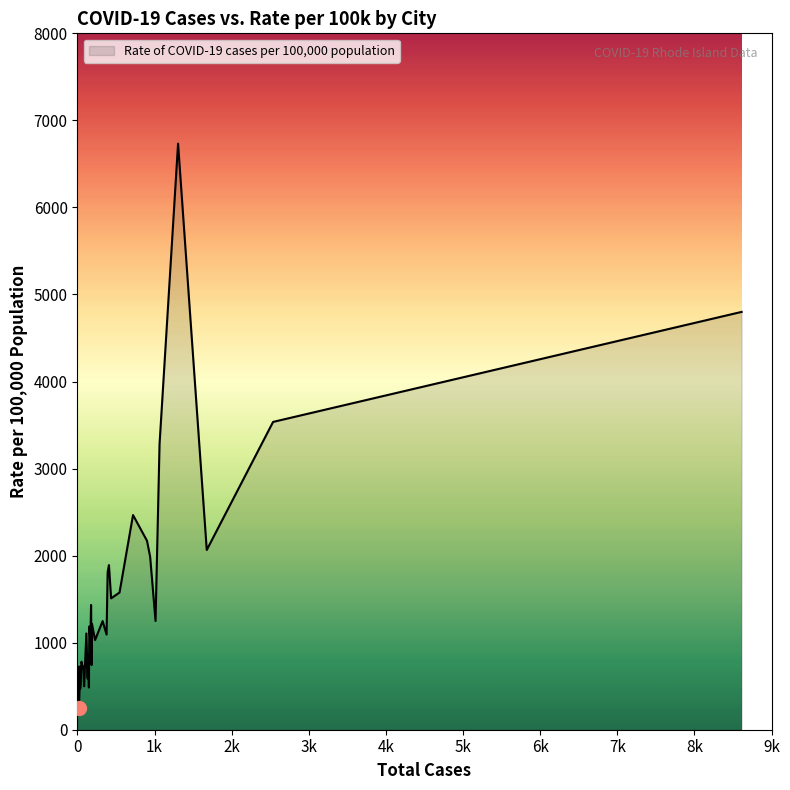

What is the difference between the maximum and minimum values?

6486